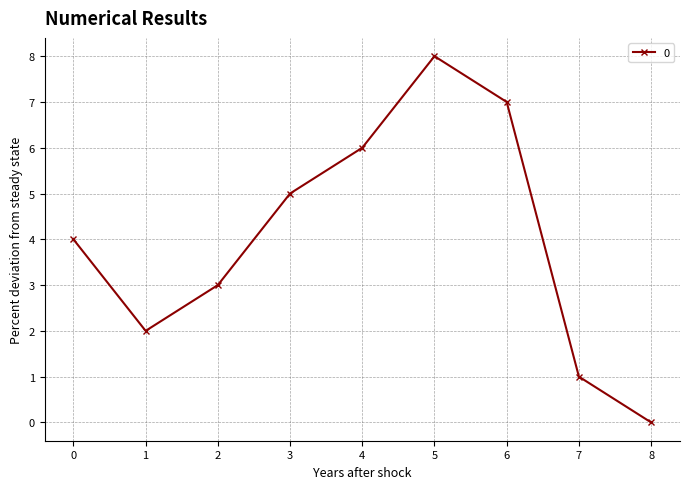

How many values are above zero?

8